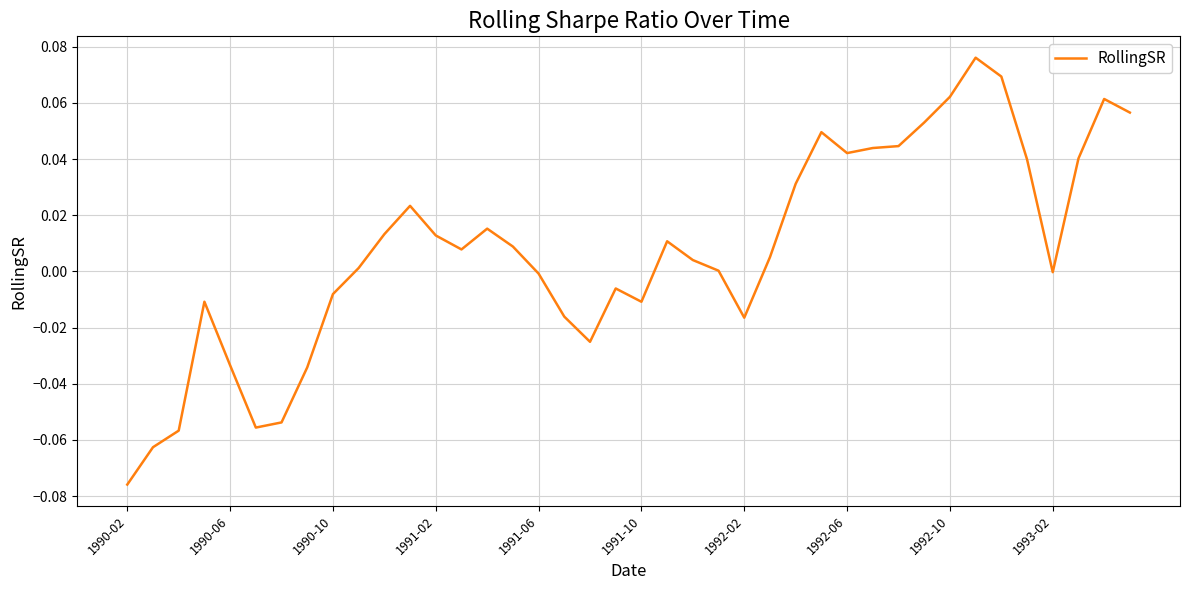

What is the sum of all values?

0.3